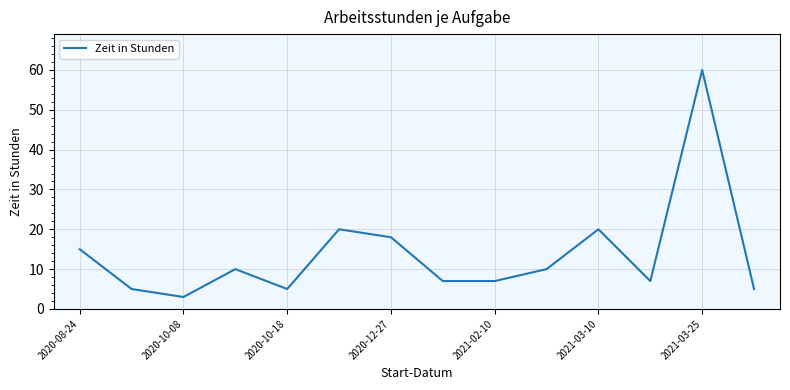

Does the chart have visible grid lines?

Yes